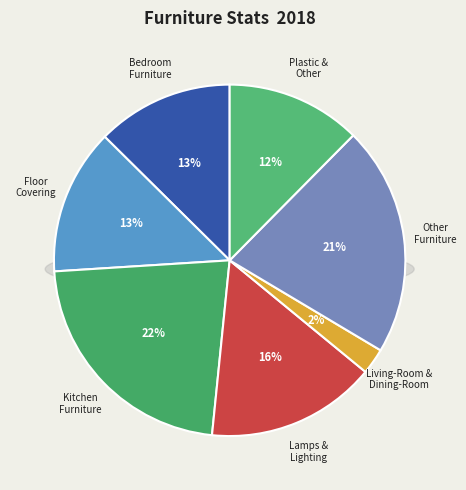

Is Floor Covering the majority of the pie?

No